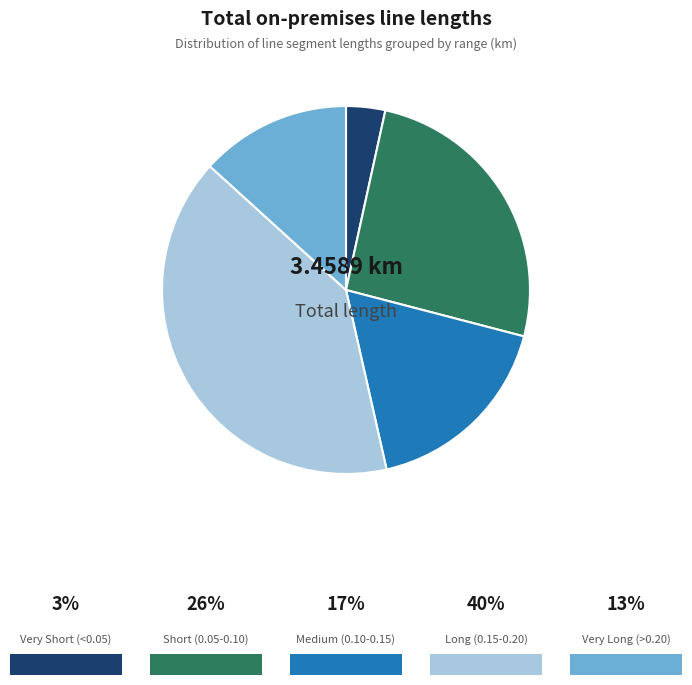

Is there a majority slice in this chart?

No